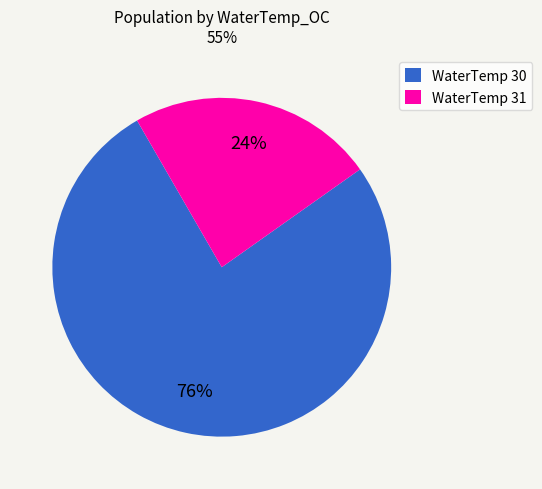

Which slice represents more than half of the pie?

WaterTemp 30